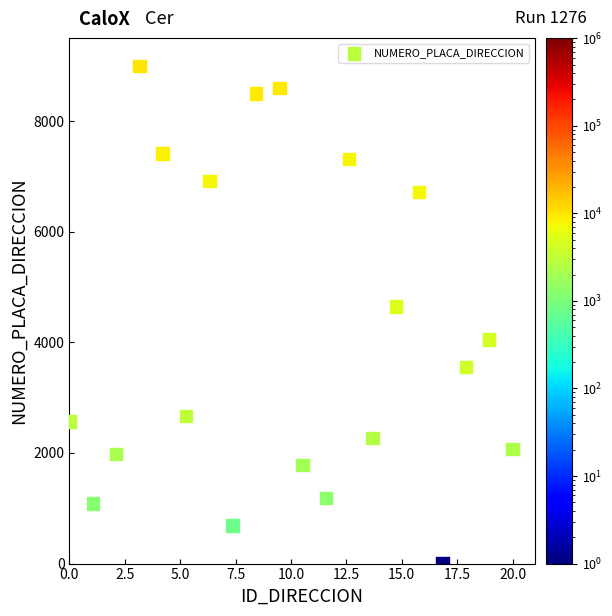

What is the range of Y values (max minus min)?

9000.0